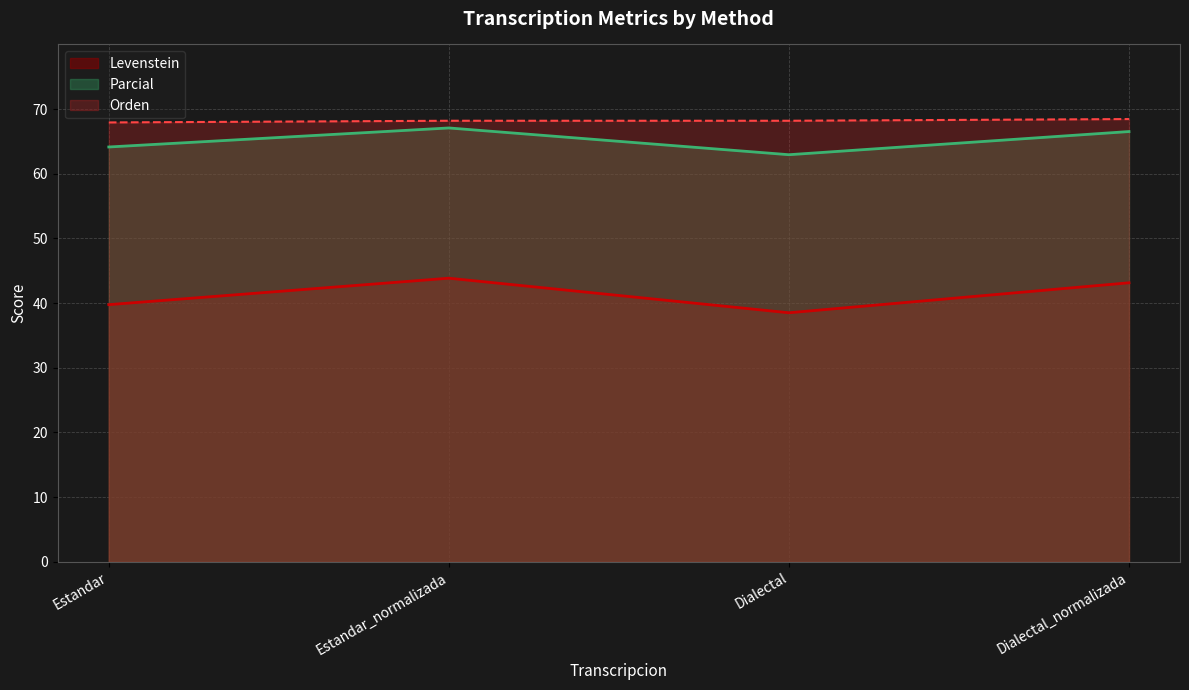

What is the label of the 2nd point from the right?

Dialectal